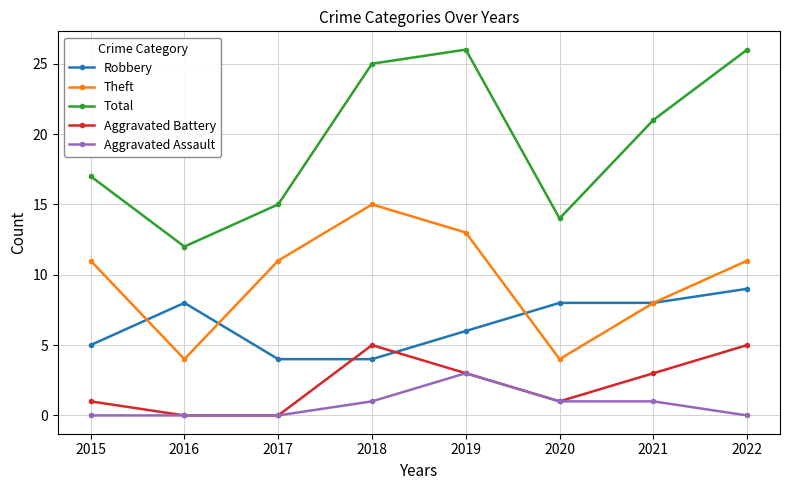

Reading left to right, transcribe all the data shown in this chart.

Robbery: 2015=5	2016=8	2017=4	2018=4	2019=6	2020=8	2021=8	2022=9
Theft: 2015=11	2016=4	2017=11	2018=15	2019=13	2020=4	2021=8	2022=11
Total: 2015=17	2016=12	2017=15	2018=25	2019=26	2020=14	2021=21	2022=26
Aggravated Battery: 2015=1	2016=0	2017=0	2018=5	2019=3	2020=1	2021=3	2022=5
Aggravated Assault: 2015=0	2016=0	2017=0	2018=1	2019=3	2020=1	2021=1	2022=0